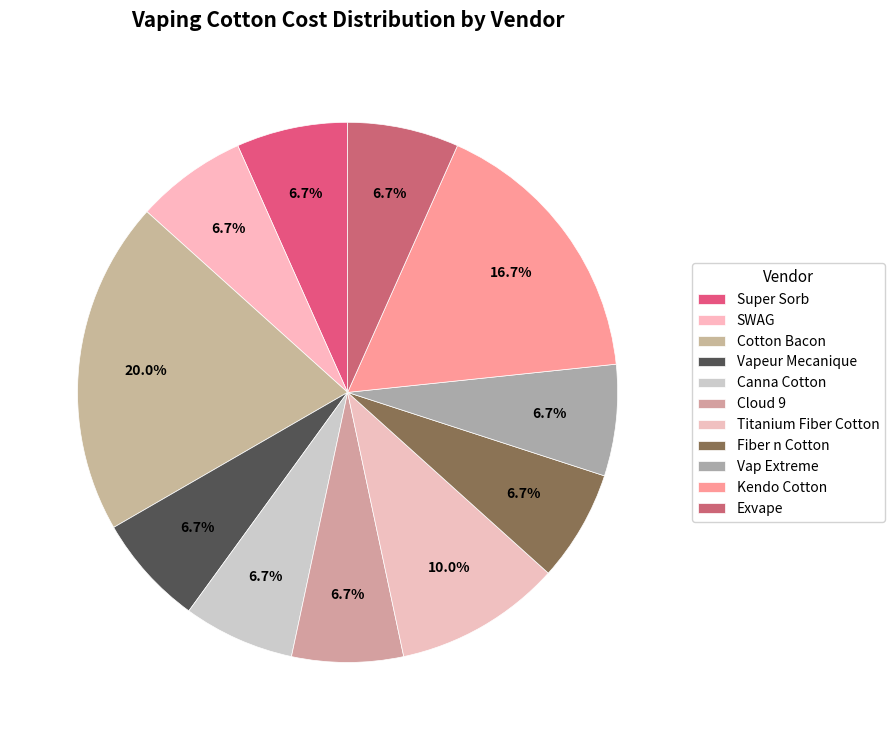

How many slices are in this pie chart?

11